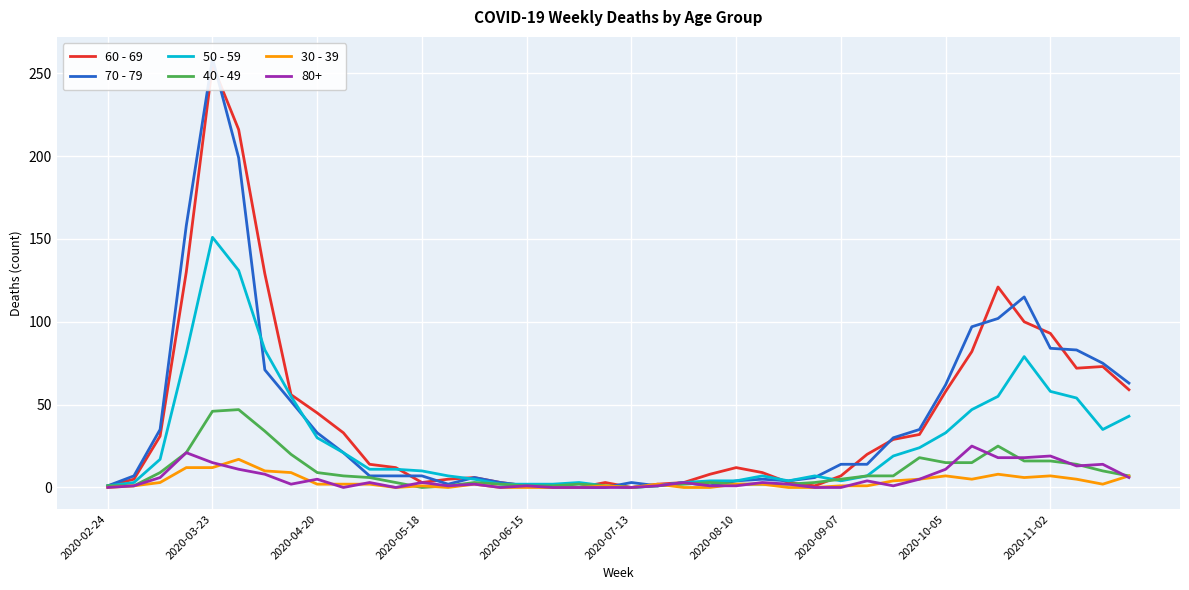

The value of 40 - 49 at 2020-10-05 is 15. True or false?

True